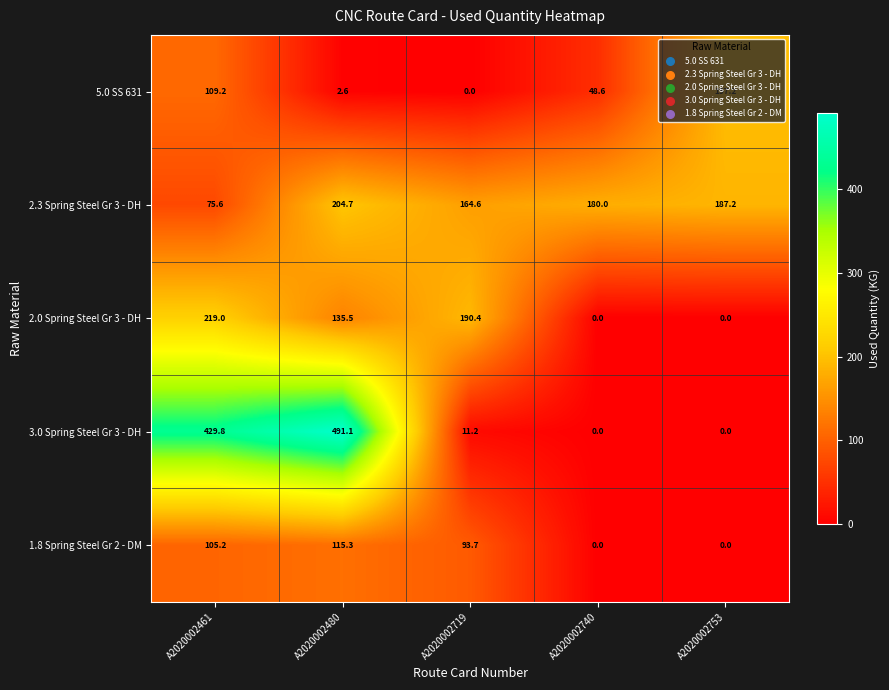

The 2.3 Spring Steel Gr 3 - DH series shows 164.6 at A2020002719. True or false?

True